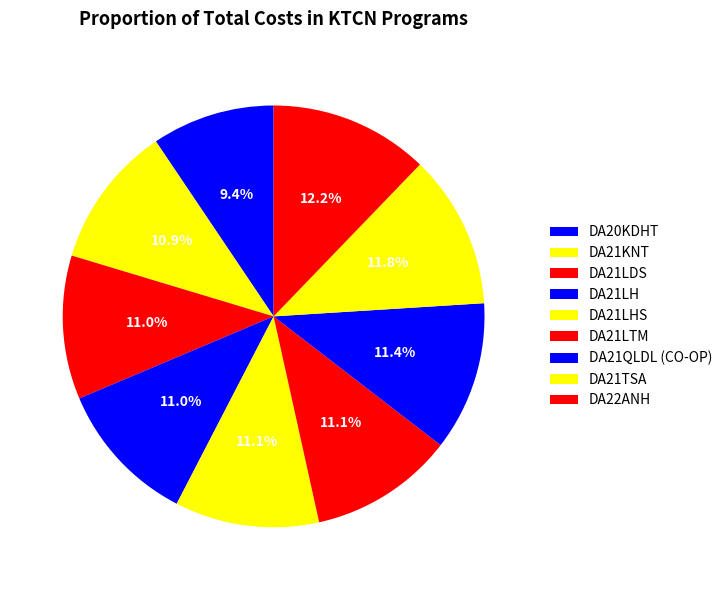

How many segments does this pie chart have?

9